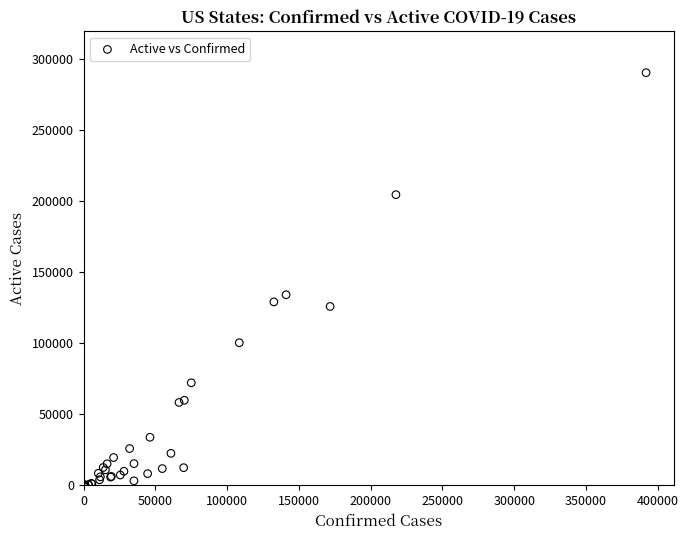

What Y value in the scatter plot is closest to 145272?

134204